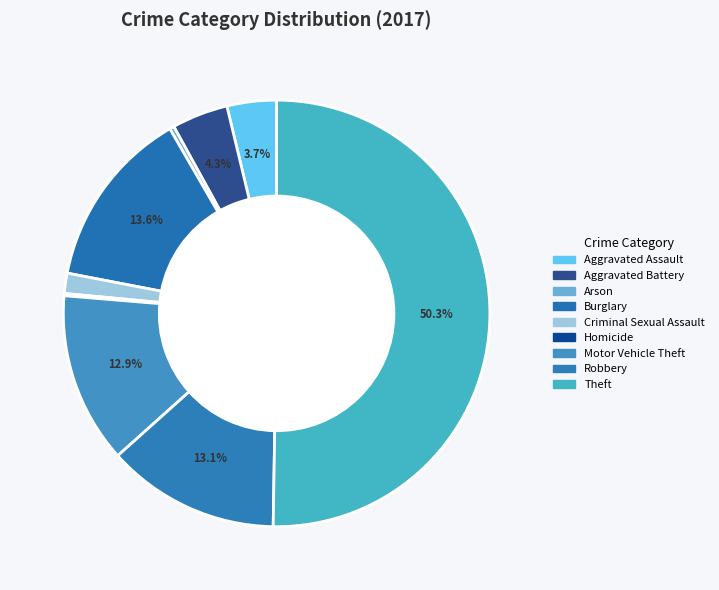

To the nearest percent, what is the difference between the Arson and Burglary slice percentages?

13%